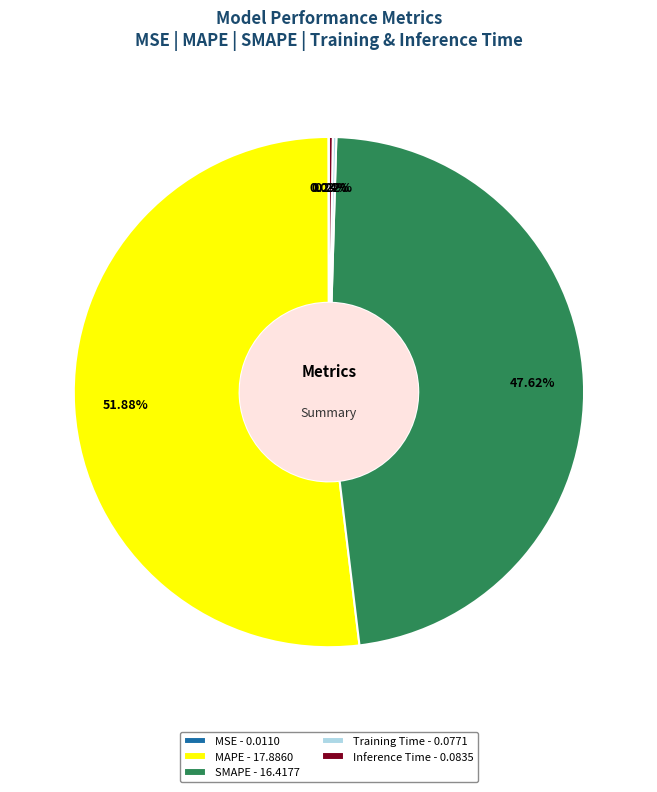

What percentage is NOT represented by MAPE?

48.1%